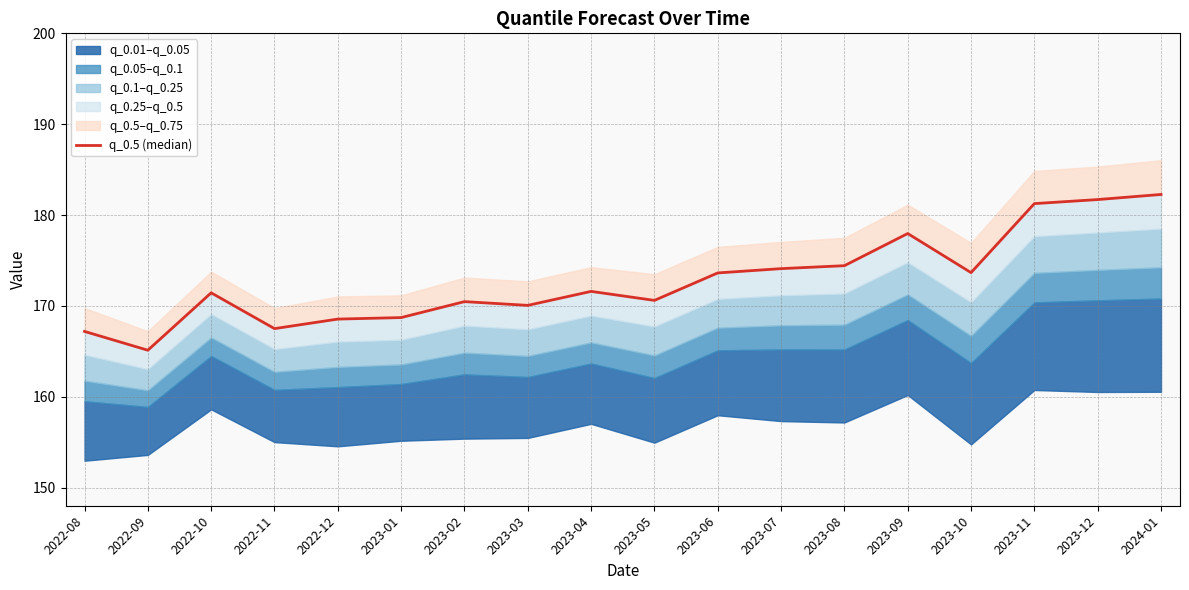

What position from the left is 2023-01?

6